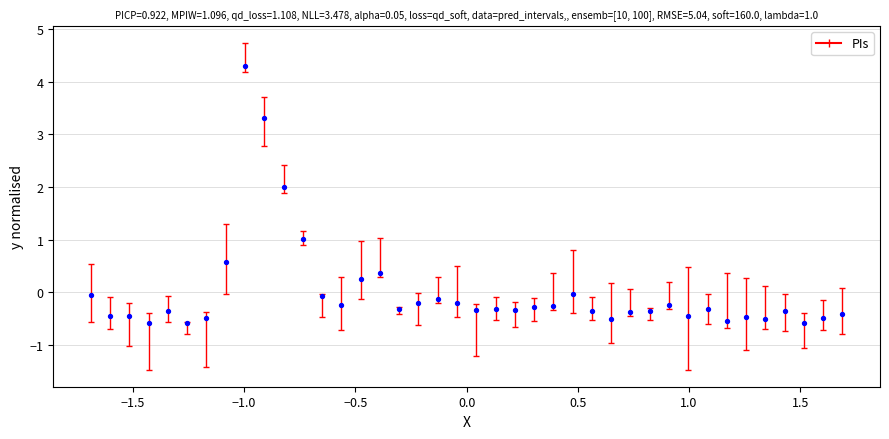

What is the range of Y values (max minus min)?

4.9